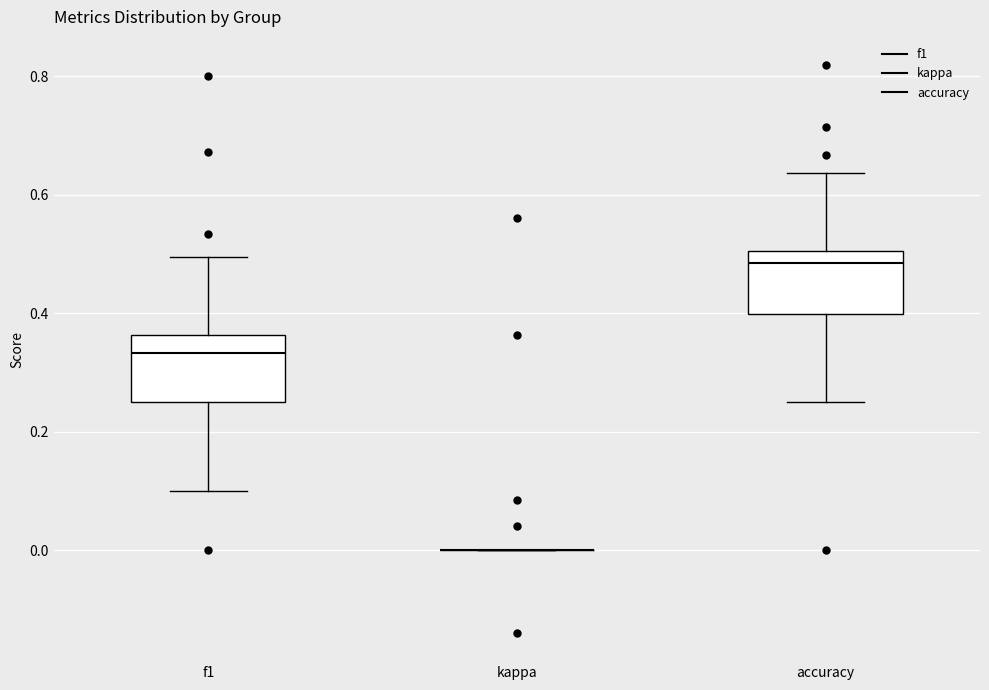

Where is the lower edge of the box for accuracy on the y-axis? The values are not printed on the chart, so give them approximately, as read against the axis.

0.40